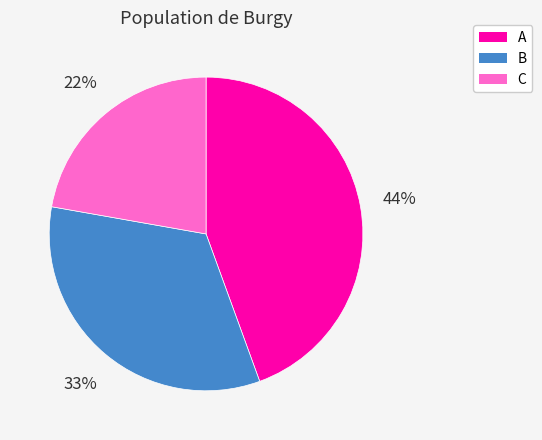

Is the sum of B and C greater than half?

Yes